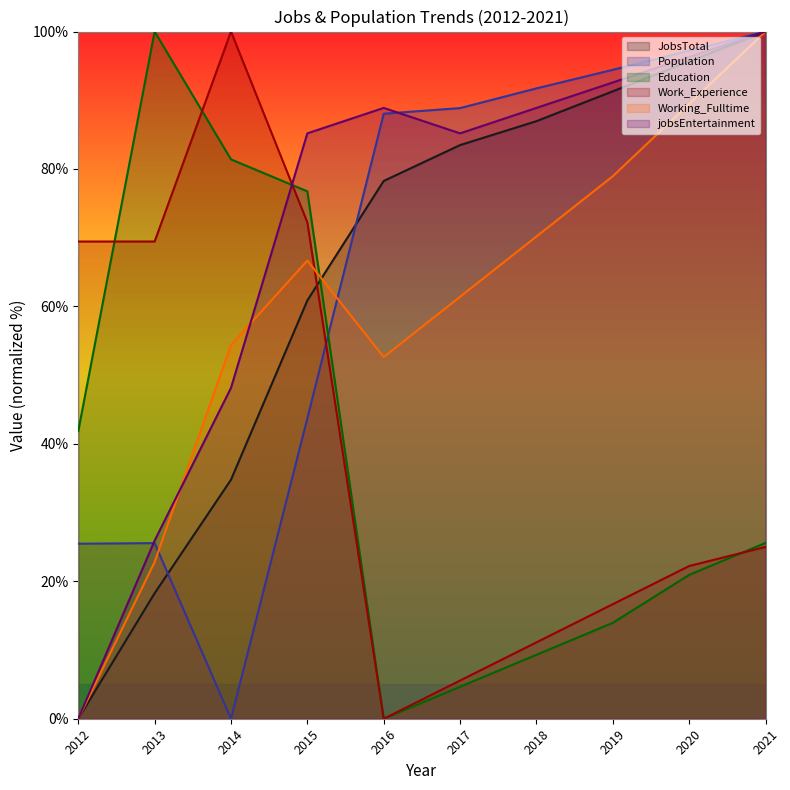

What is the total value across all series at 2014?

318.7